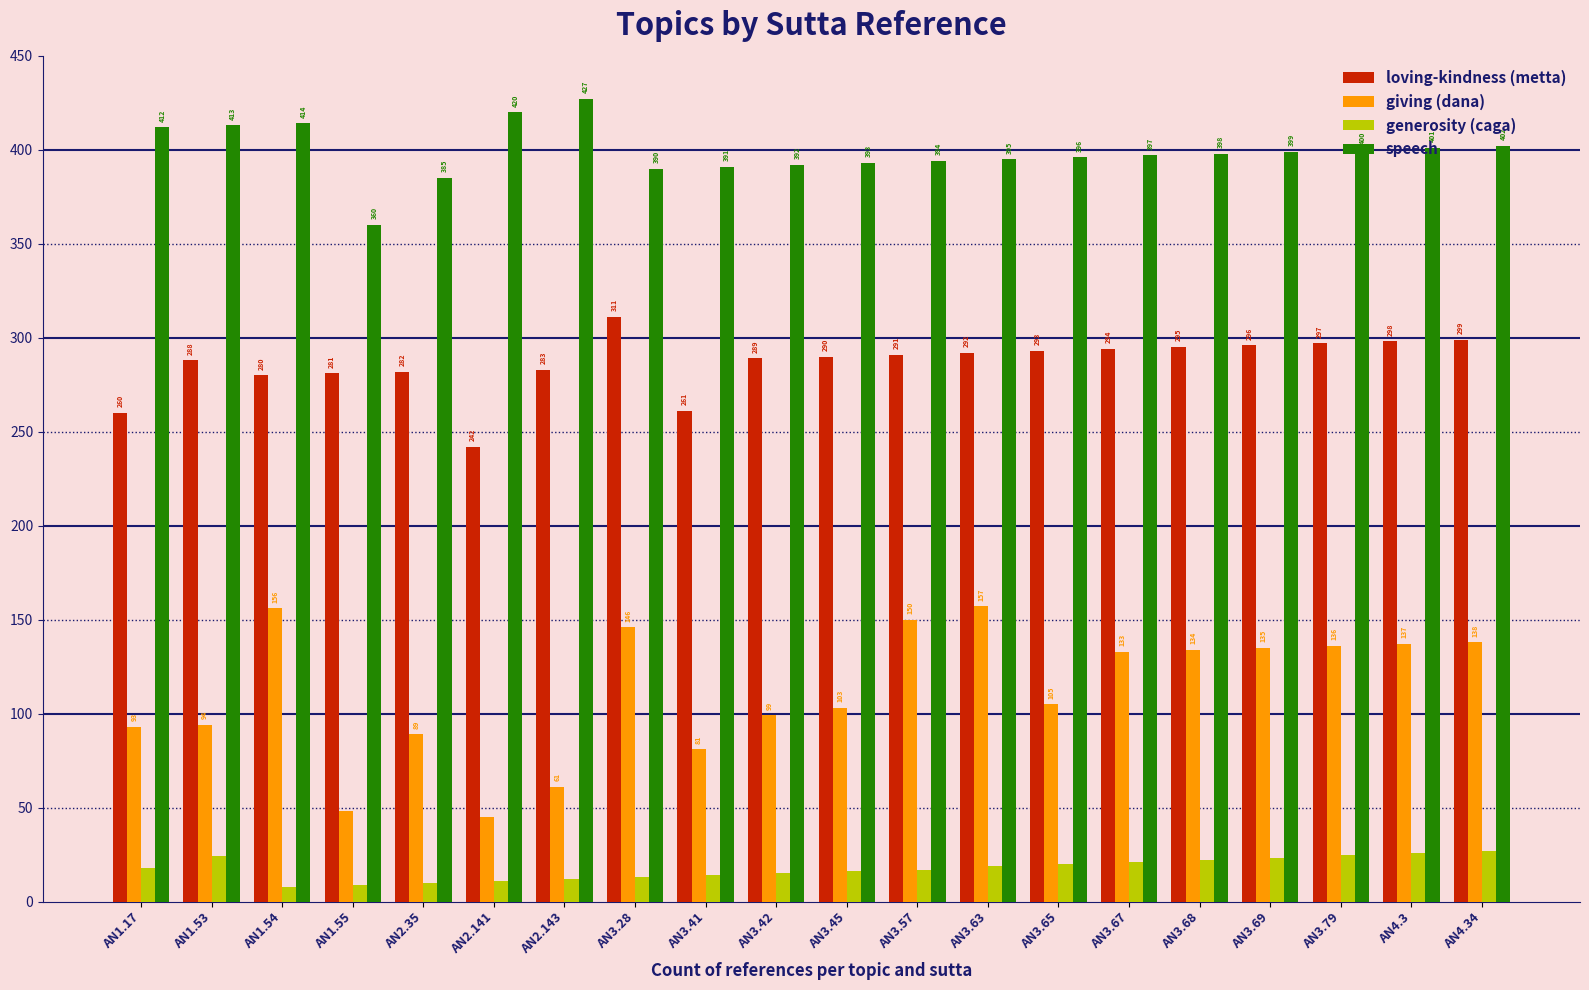

The value of loving-kindness (metta) at AN1.55 is 281. True or false?

True